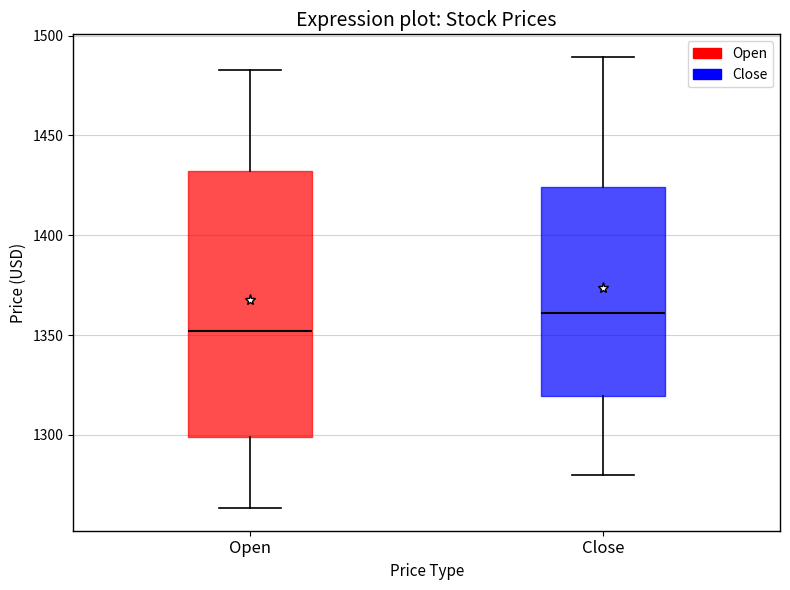

Which box's median line is the highest?

Close